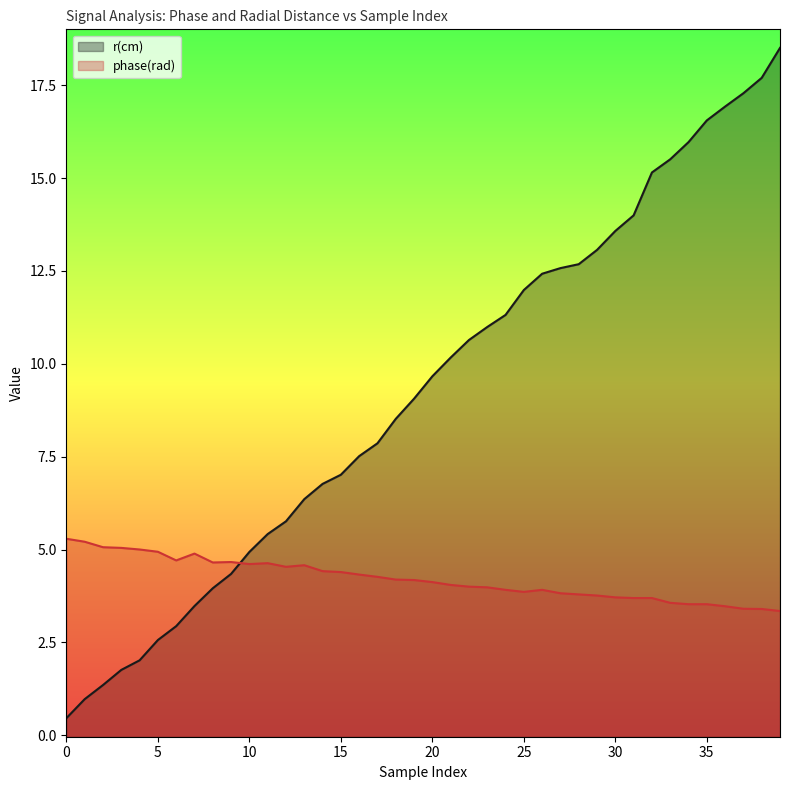

What is the spread (max minus min) of values at 35?

13.0